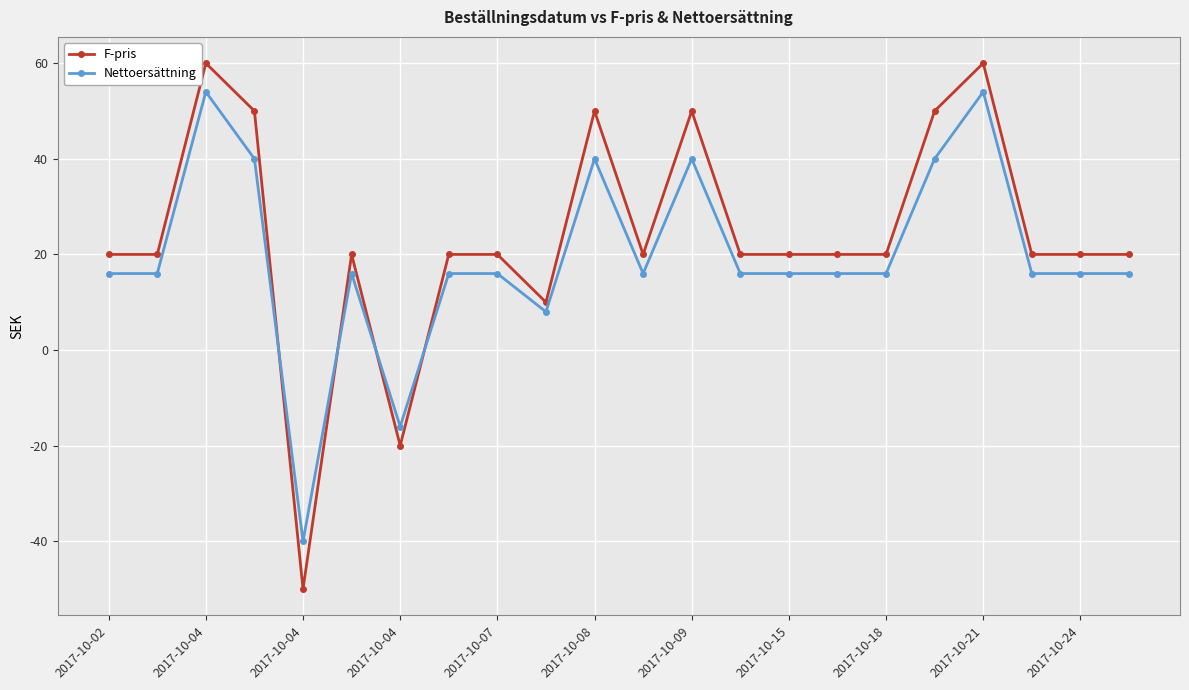

What is the average value of the Nettoersättning series?

19